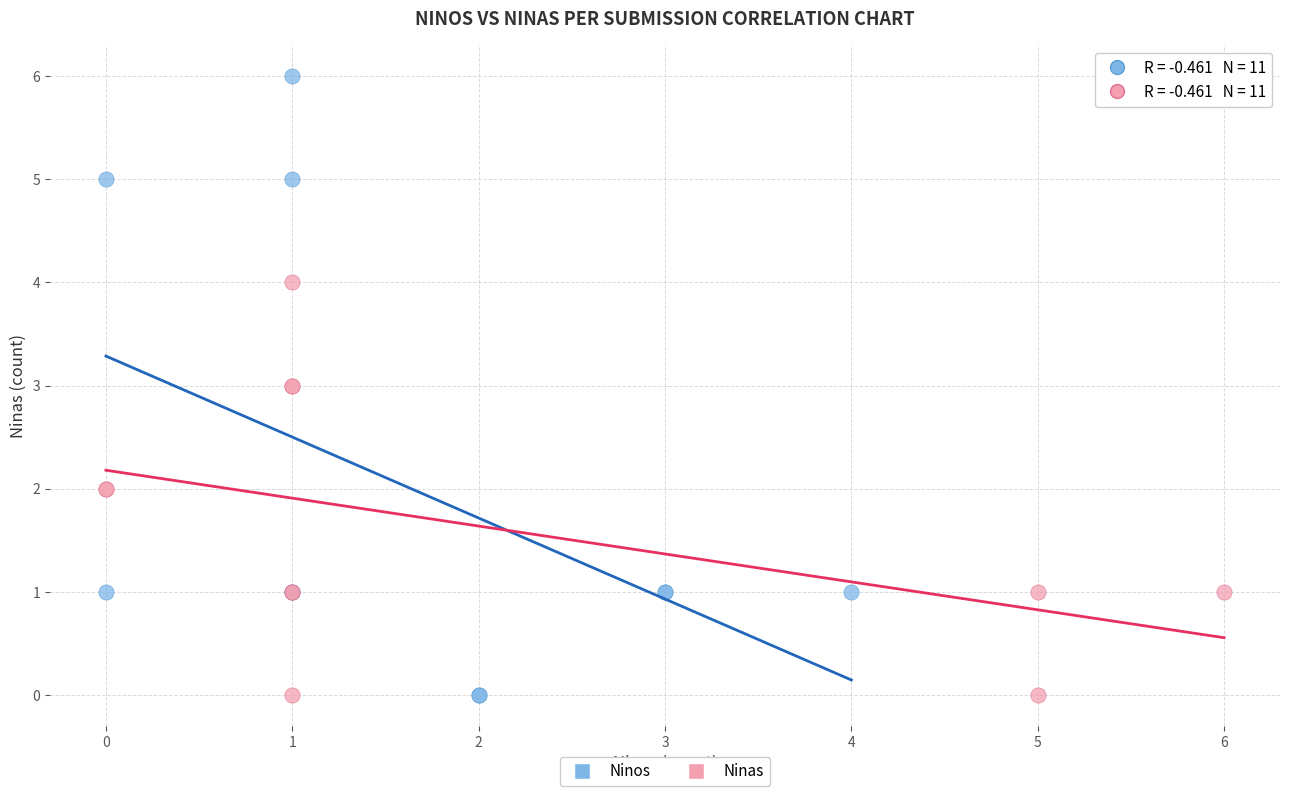

Which series reaches the maximum Y coordinate?

Ninos